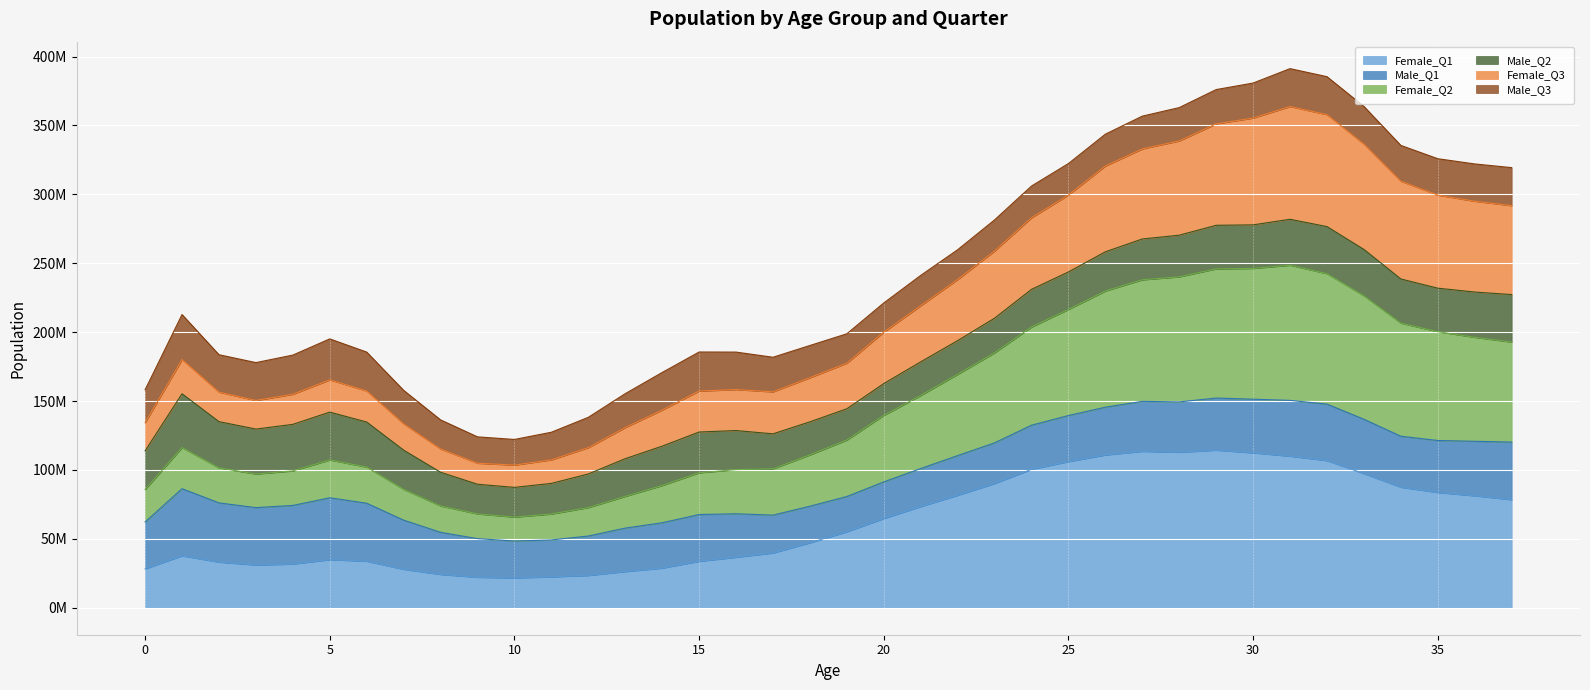

At which label does Female_Q2 reach its peak?

31